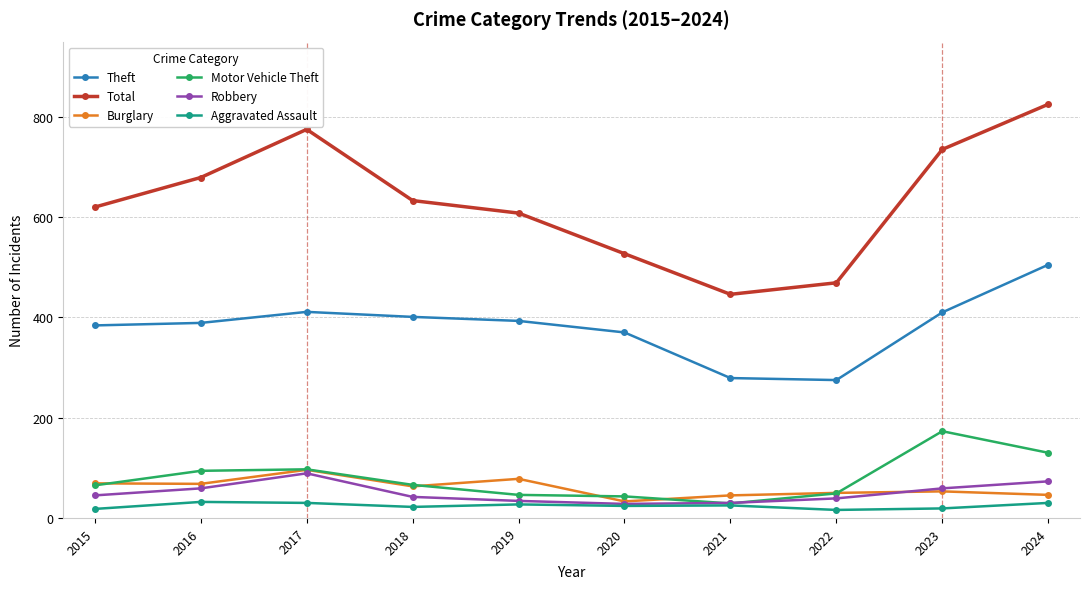

Which series changed the most between 2016 and 2020?

Total